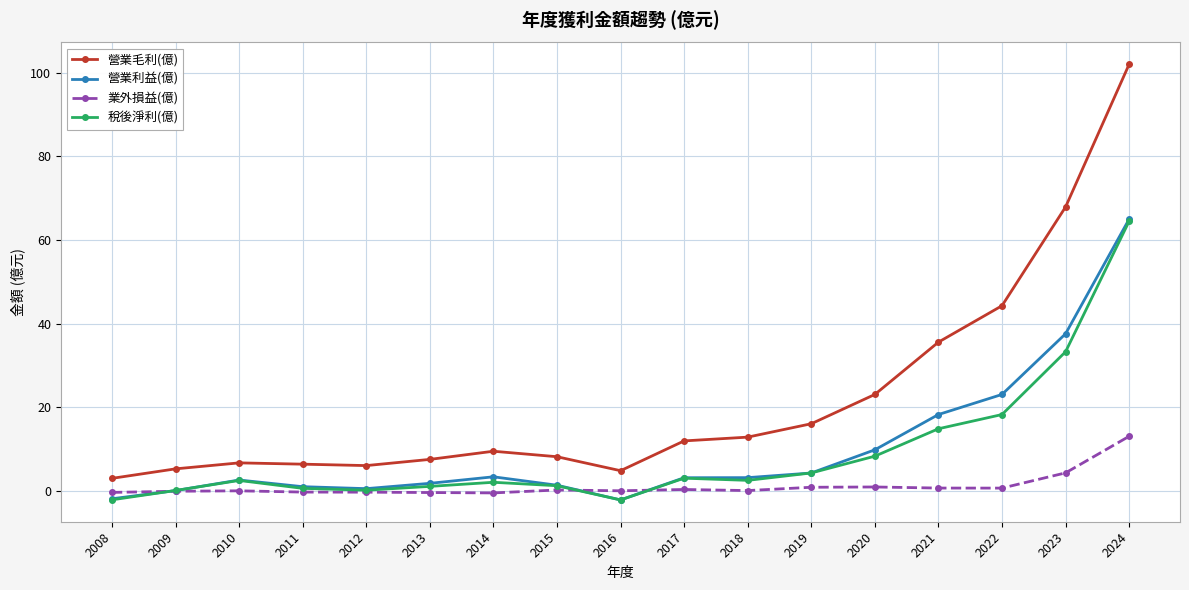

Which category has the highest value in the 營業毛利(億) series?

2024